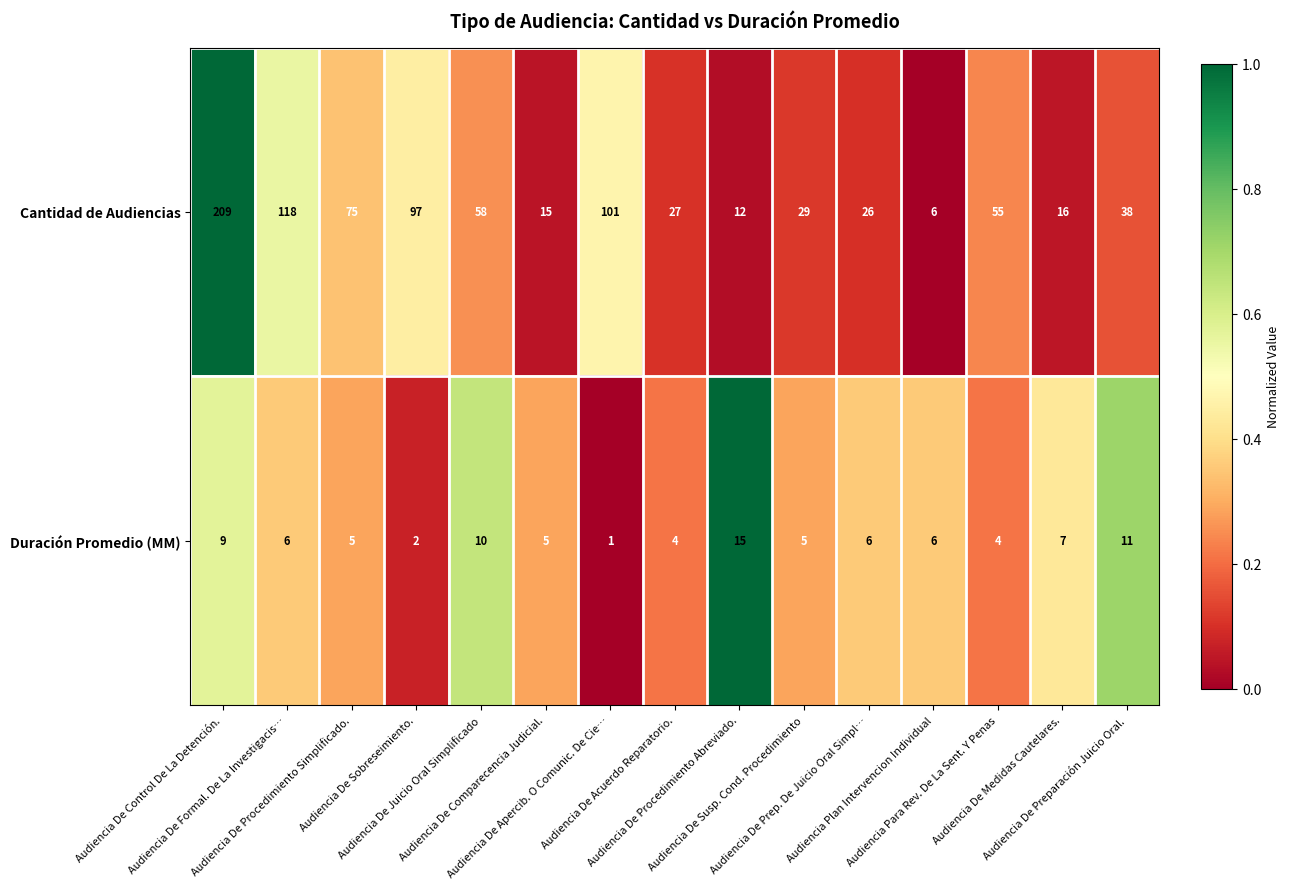

What is the maximum value shown in the chart?

209